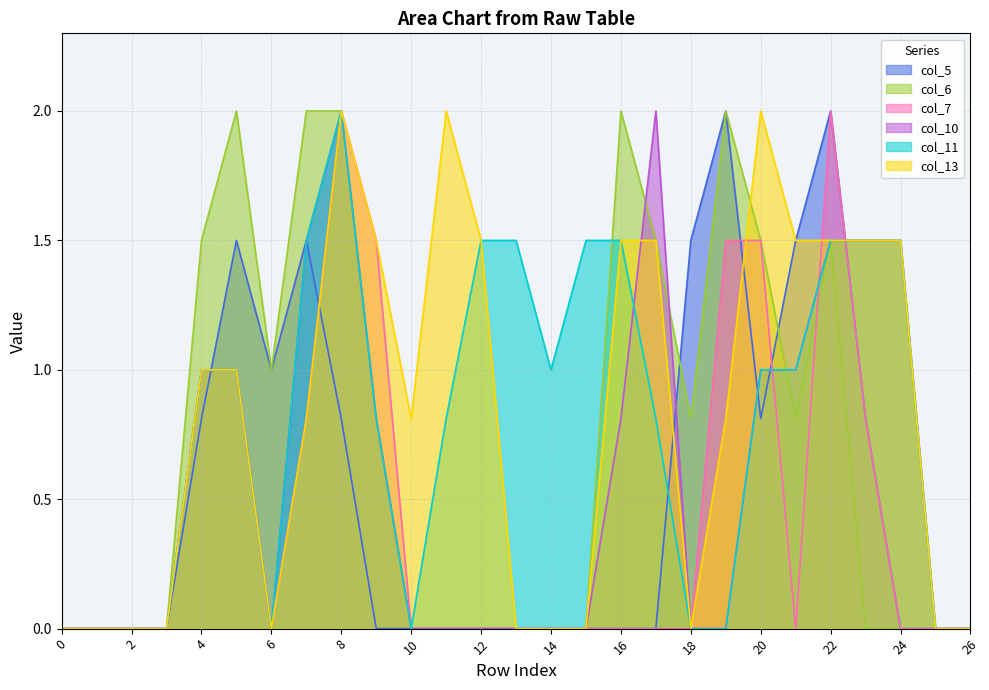

Is the value of col_13 at 17 greater than the value of col_11 at 24?

No